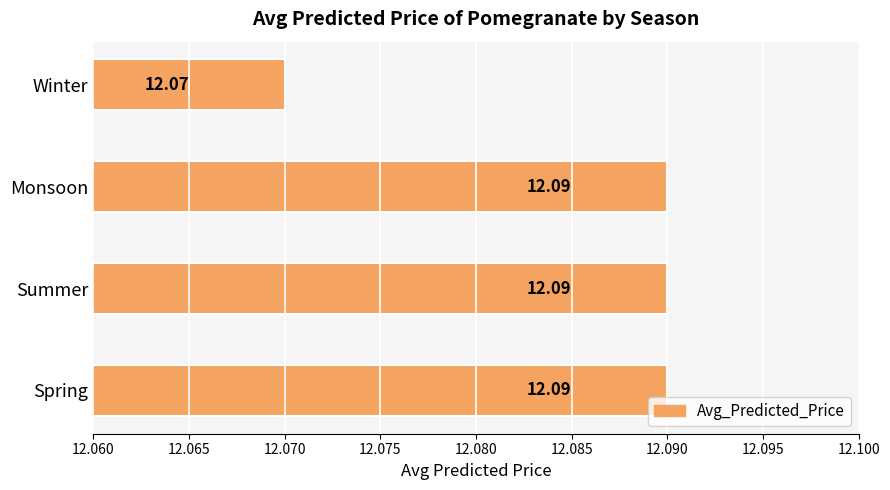

What is the maximum value shown in the chart?

12.1